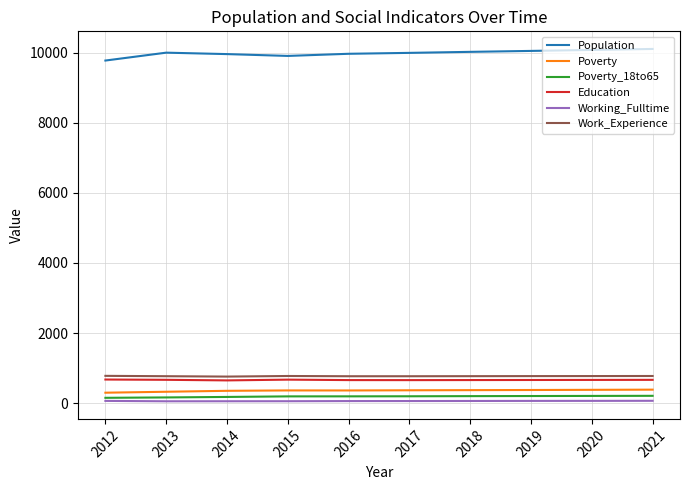

The value of Population at 2013 is 6123. True or false?

False